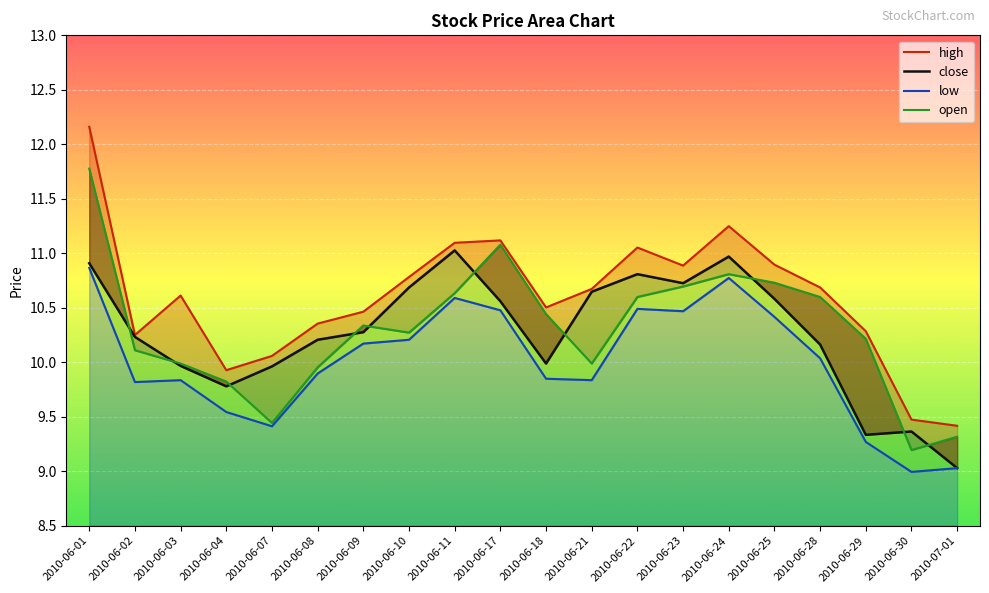

At which category is the sum across all series the highest?

2010-06-01